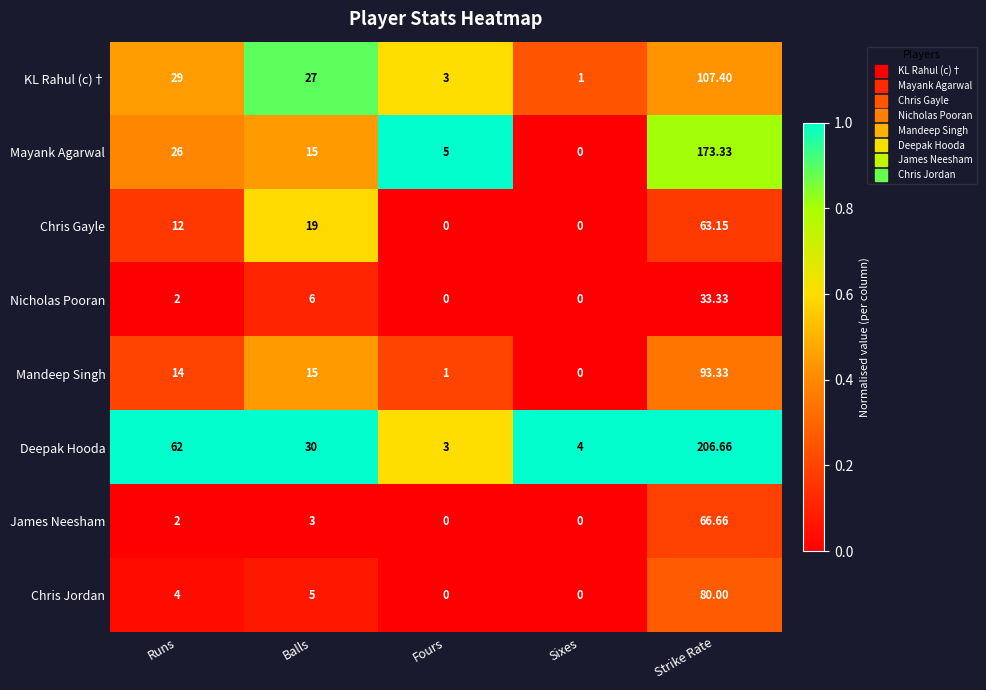

Which category has the highest value in the Mandeep Singh series?

Strike Rate